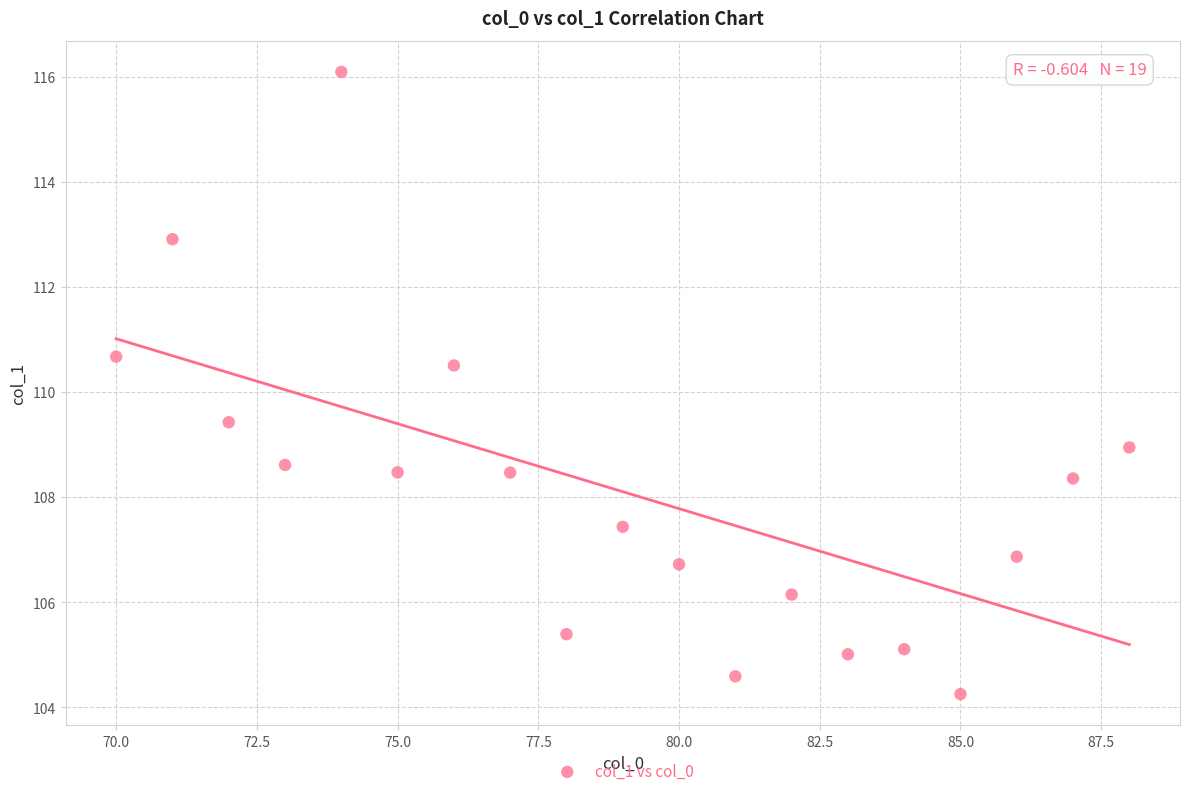

What is the range of Y values (max minus min)?

11.8